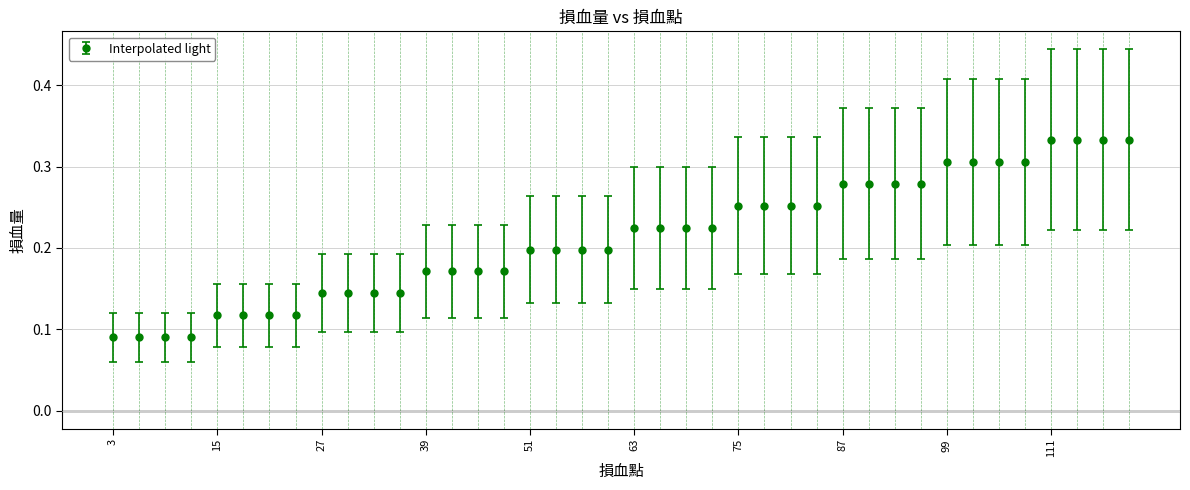

How many values are between 0 and 1?

40